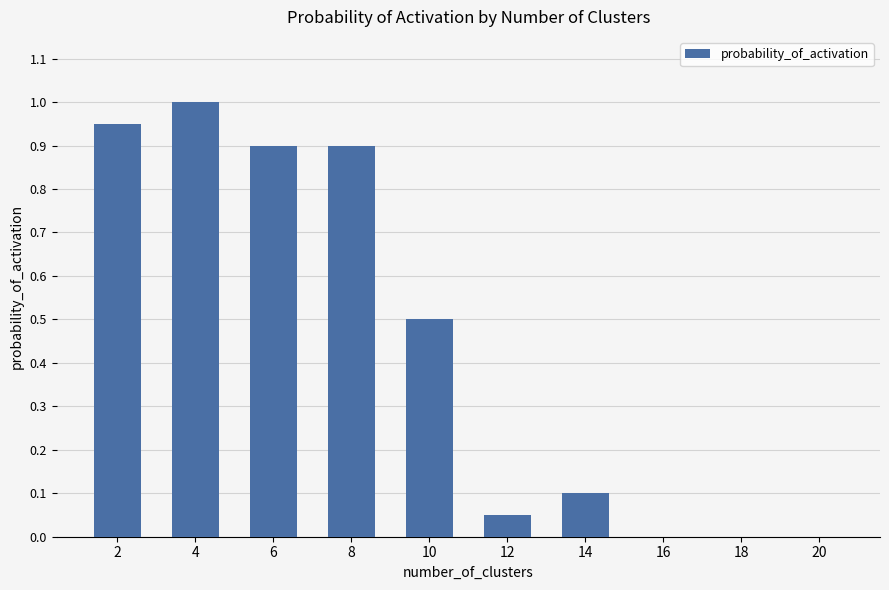

The chart shows a value of 1.4 at 6. True or false?

False